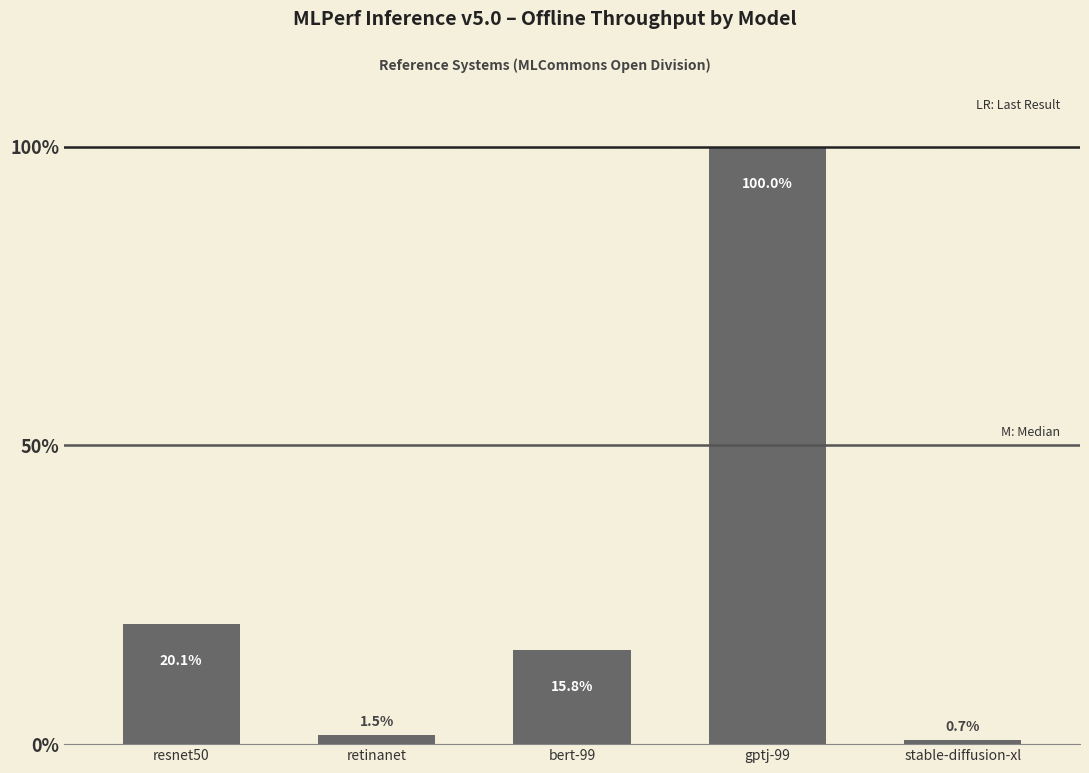

List the labels in order of value, largest first.

gptj-99, resnet50, bert-99, retinanet, stable-diffusion-xl